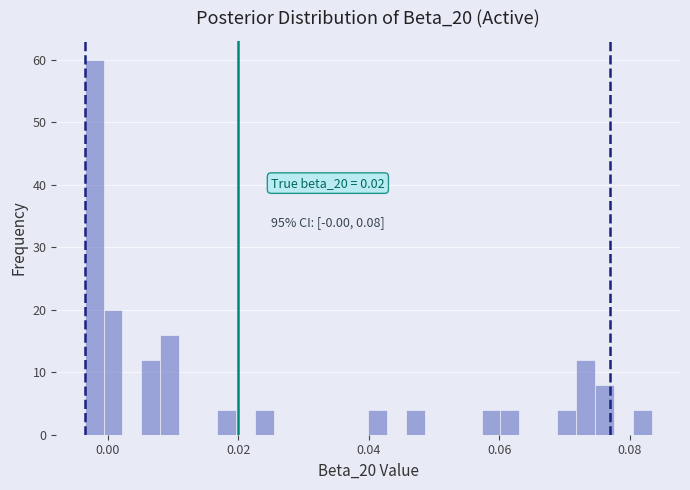

Read against the x-axis, roughly where is the centre of the tallest bar?

-0.002